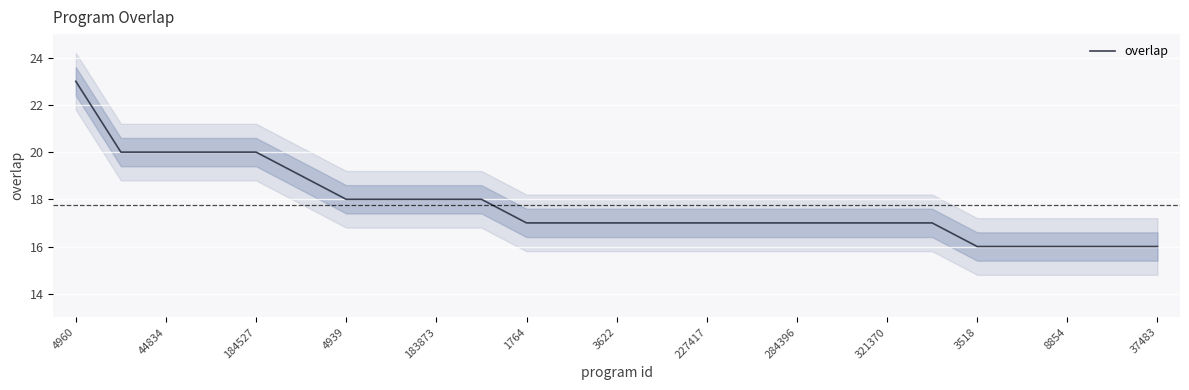

What is the minimum value shown in the chart?

16